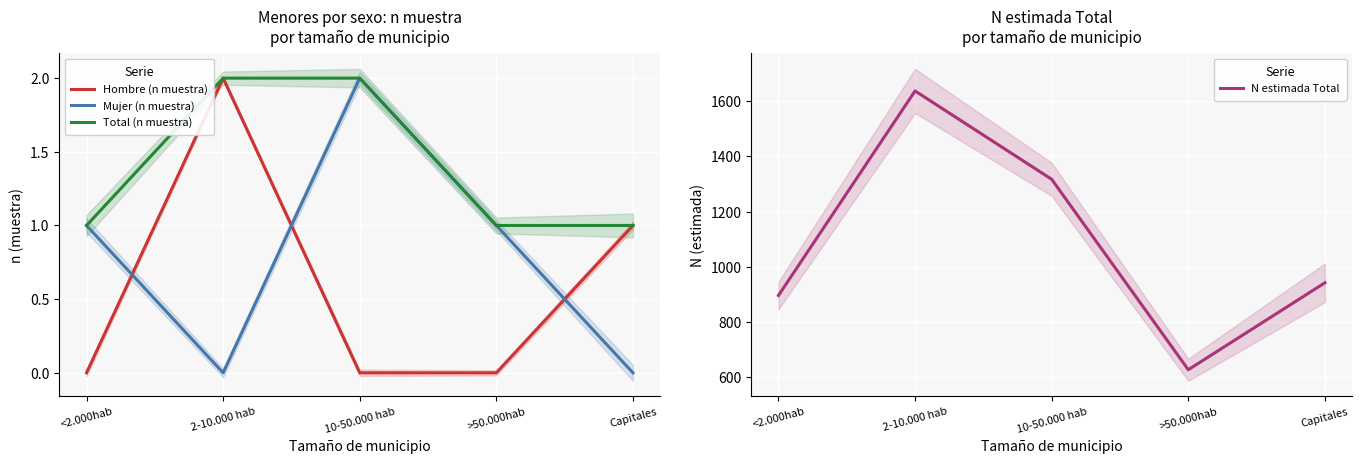

True or false: Hombre (n muestra) and Total (n muestra) intersect in this chart.

False